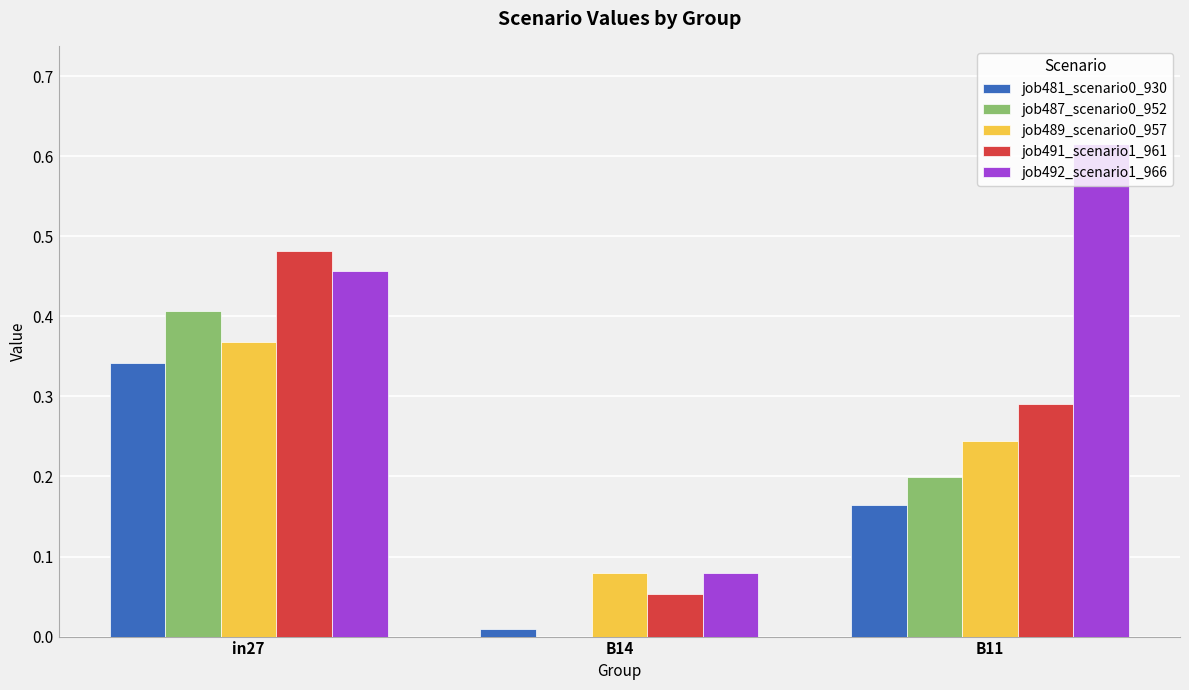

Are the bars horizontal?

No